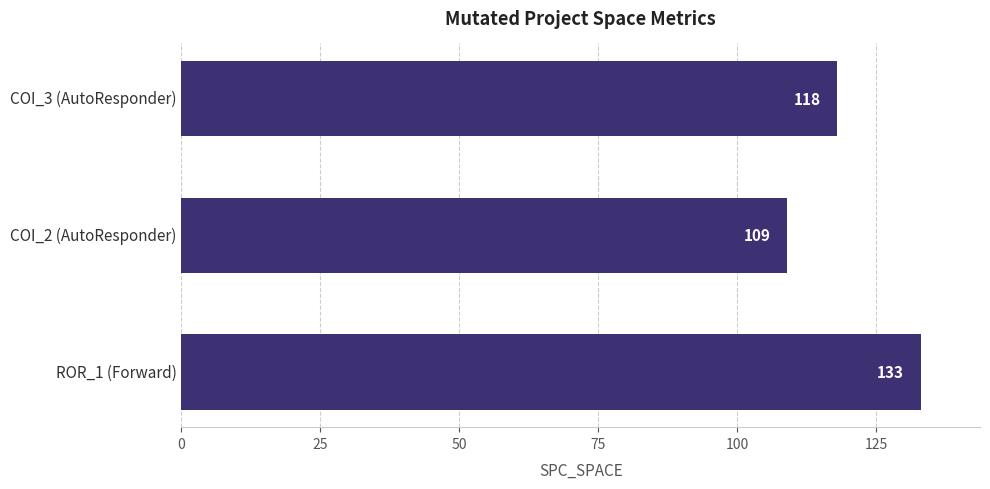

Reading top to bottom, extract all data points from this chart.

COI_3 (AutoResponder)=118	COI_2 (AutoResponder)=109	ROR_1 (Forward)=133